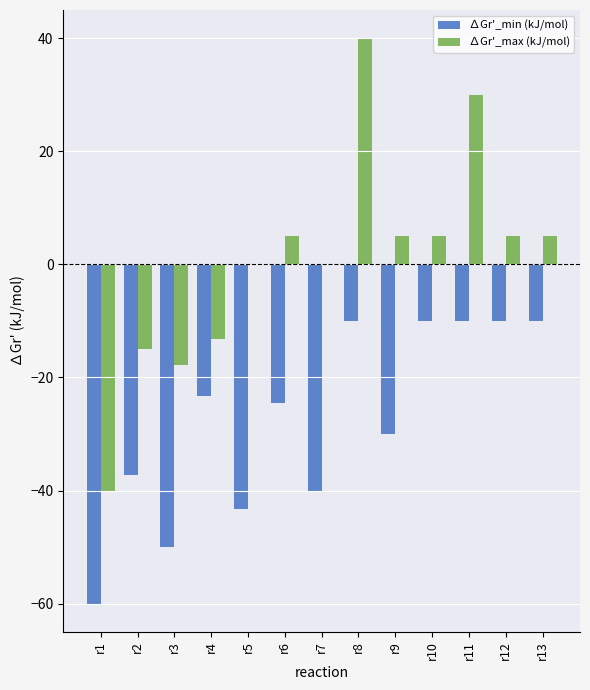

At which label does ∆Gr'_max (kJ/mol) reach its peak?

r8